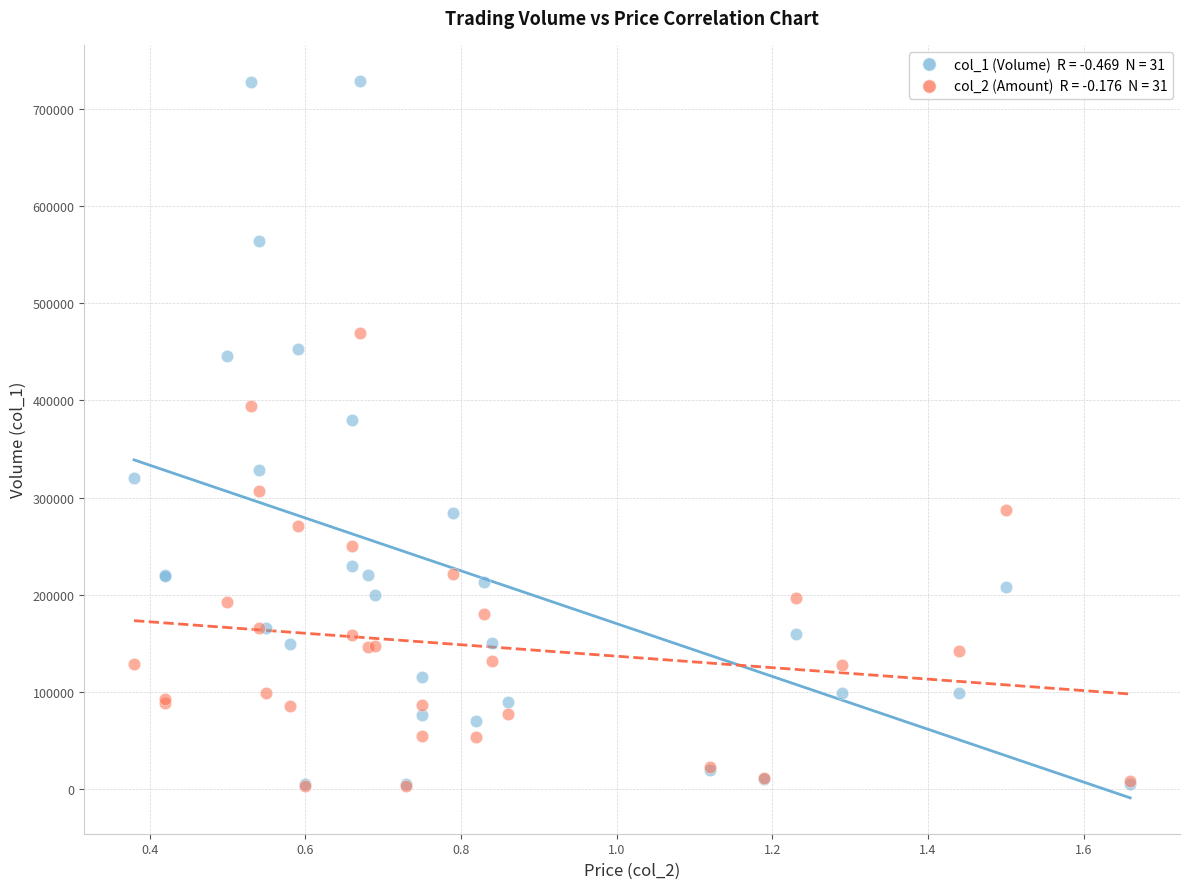

Across all series, what Y value is closest to 366000?

380000